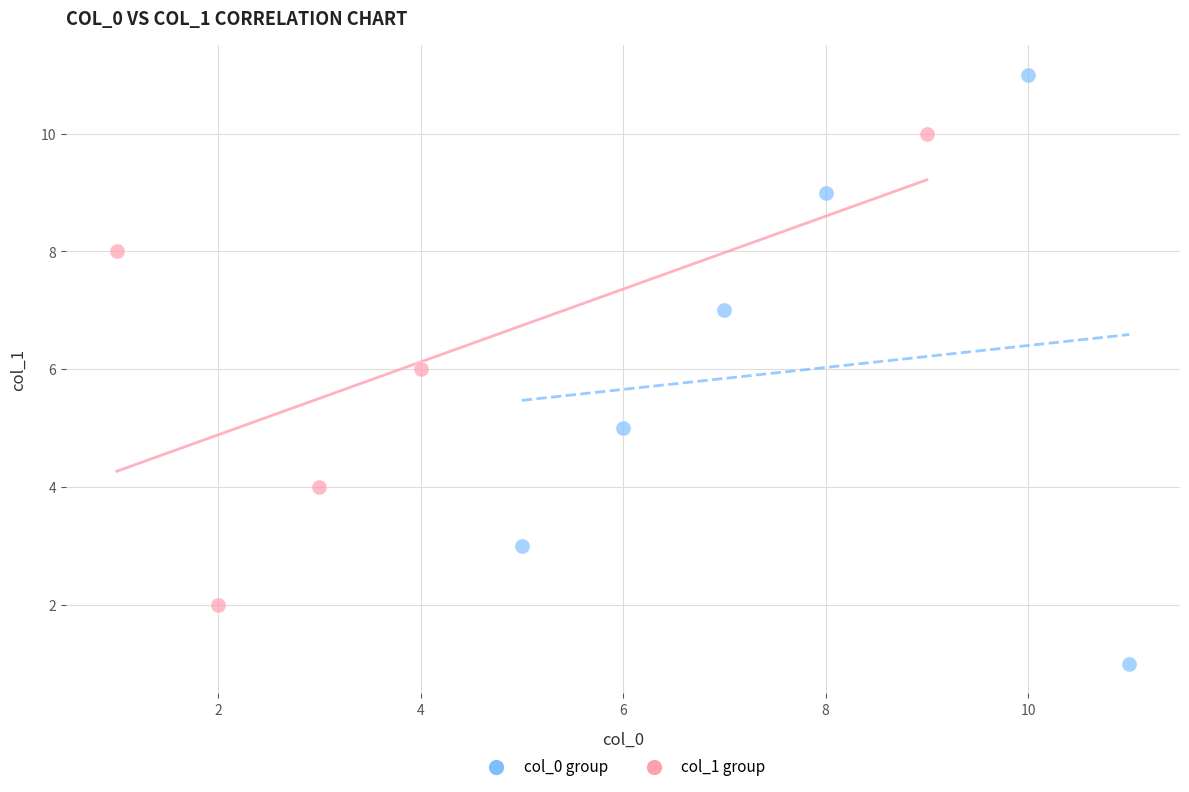

Which series contains the lowest Y value?

col_0 group